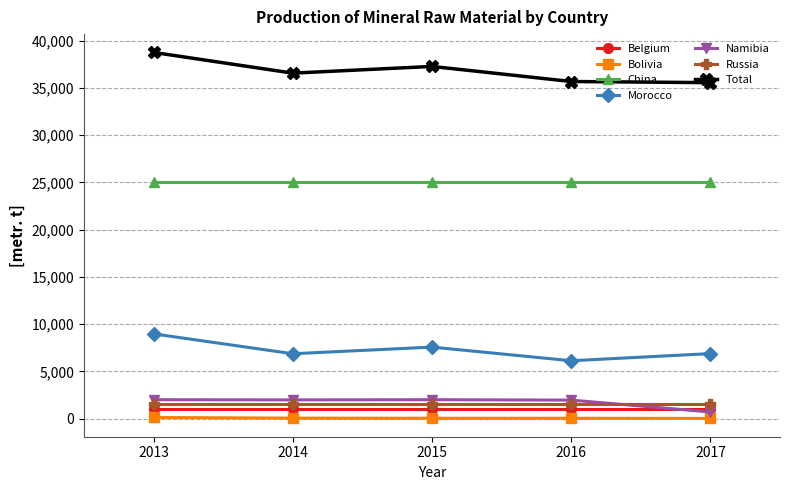

Rank the series by their maximum value, from highest to lowest.

Total, China, Morocco, Namibia, Russia, Belgium, Bolivia